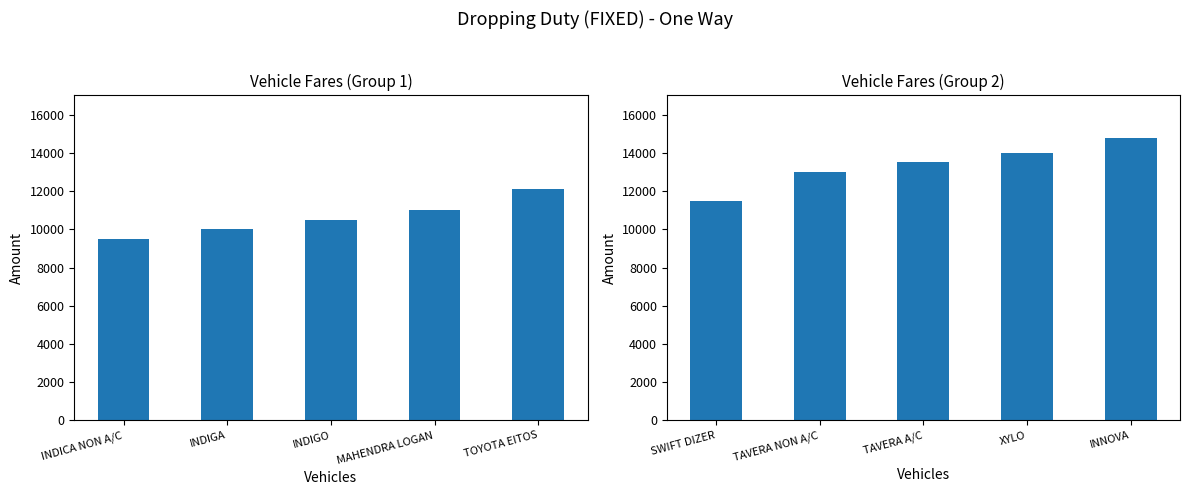

Reading right to left, transcribe all the data shown in this chart.

First Half Vehicles: 12100	11000	10500	10000	9500
Second Half Vehicles: 14800	14000	13500	13000	11500